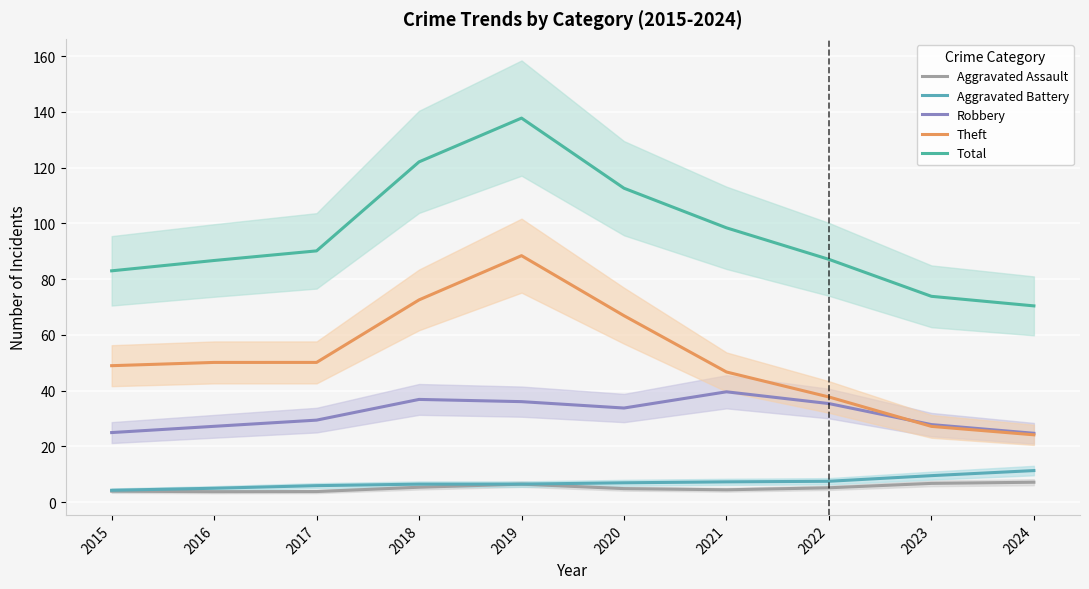

Reading left to right, list all the values displayed in this chart.

Aggravated Assault: 2015=4.0	2016=3.8	2017=3.8	2018=5.4	2019=6.5	2020=4.9	2021=4.5	2022=5.2	2023=6.8	2024=7.2
Aggravated Battery: 2015=4.3	2016=5.0	2017=6.0	2018=6.5	2019=6.5	2020=7.0	2021=7.3	2022=7.5	2023=9.5	2024=11.4
Robbery: 2015=25.0	2016=27.2	2017=29.5	2018=36.9	2019=36.1	2020=33.8	2021=39.6	2022=35.4	2023=27.9	2024=24.7
Theft: 2015=49.0	2016=50.1	2017=50.1	2018=72.6	2019=88.4	2020=66.9	2021=46.7	2022=37.7	2023=27.2	2024=24.2
Total: 2015=83.0	2016=86.7	2017=90.1	2018=122.1	2019=137.7	2020=112.6	2021=98.4	2022=87.1	2023=73.8	2024=70.4